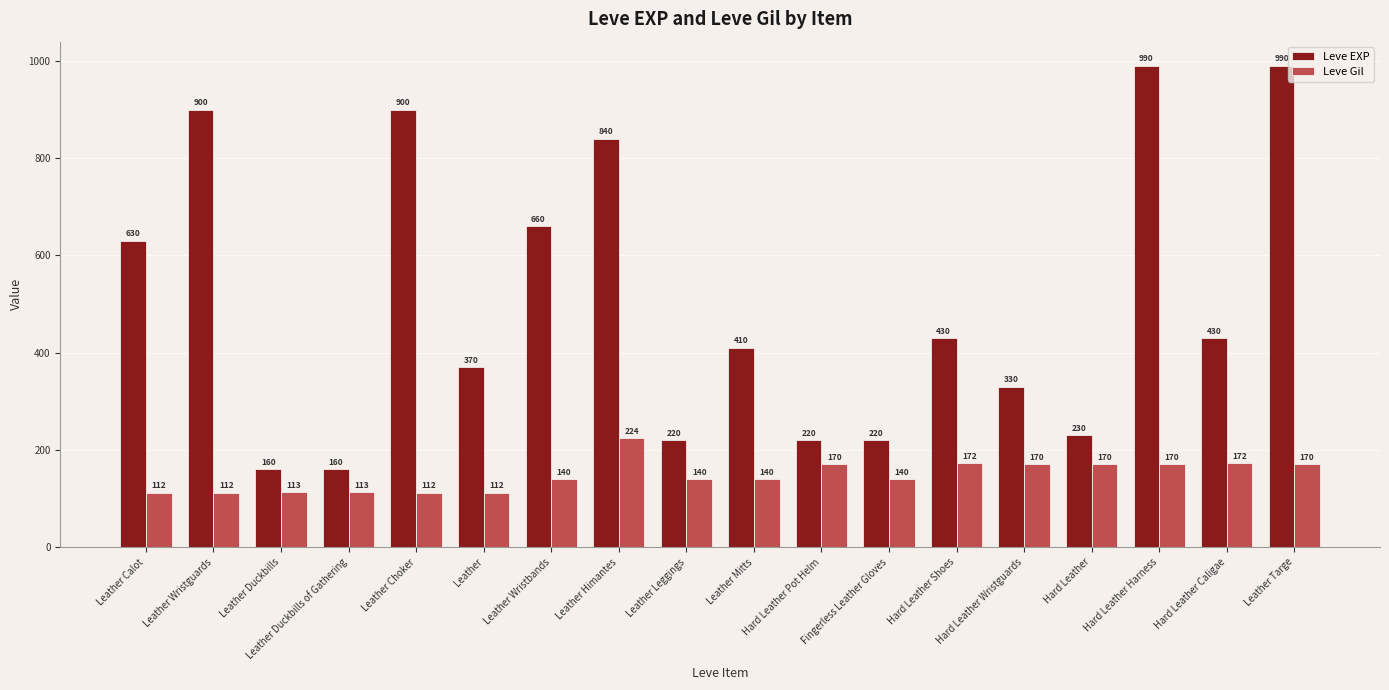

Reading left to right, transcribe all the data shown in this chart.

Leve EXP: Leather Calot=630	Leather Wristguards=900	Leather Duckbills=160	Leather Duckbills of Gathering=160	Leather Choker=900	Leather=370	Leather Wristbands=660	Leather Himantes=840	Leather Leggings=220	Leather Mitts=410	Hard Leather Pot Helm=220	Fingerless Leather Gloves=220	Hard Leather Shoes=430	Hard Leather Wristguards=330	Hard Leather=230	Hard Leather Harness=990	Hard Leather Caligae=430	Leather Targe=990
Leve Gil: Leather Calot=112	Leather Wristguards=112	Leather Duckbills=113	Leather Duckbills of Gathering=113	Leather Choker=112	Leather=112	Leather Wristbands=140	Leather Himantes=224	Leather Leggings=140	Leather Mitts=140	Hard Leather Pot Helm=170	Fingerless Leather Gloves=140	Hard Leather Shoes=172	Hard Leather Wristguards=170	Hard Leather=170	Hard Leather Harness=170	Hard Leather Caligae=172	Leather Targe=170